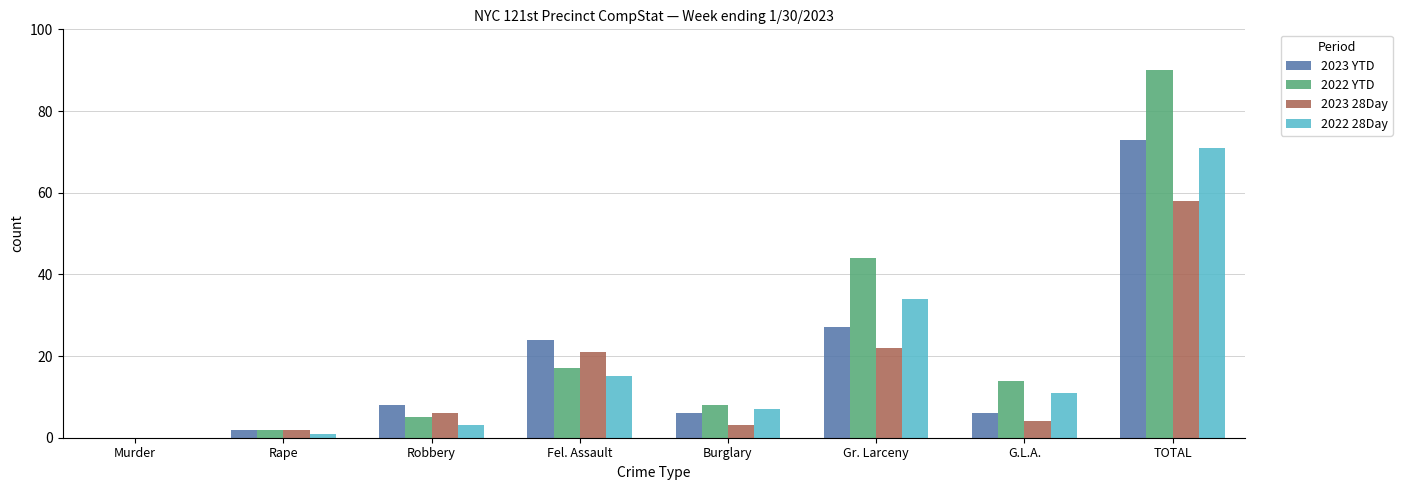

How many distinct data groups are displayed?

4